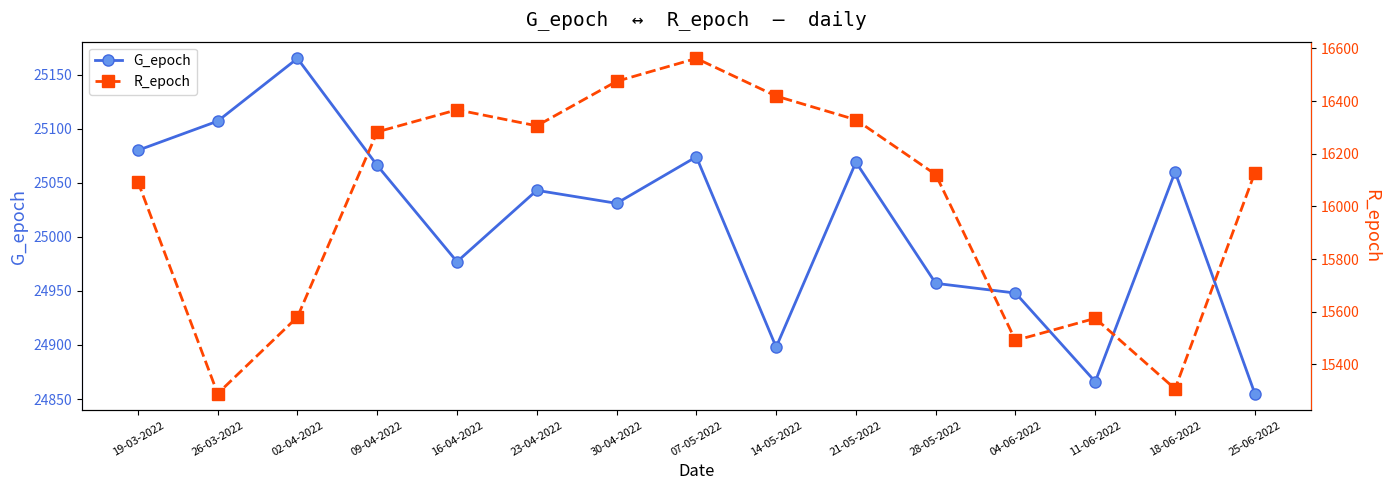

Reading right to left, transcribe all the data shown in this chart.

G_epoch: 24855	25060	24866	24948	24957	25069	24898	25074	25031	25043	24977	25066	25165	25107	25080
R_epoch: 16128	15307	15575	15491	16121	16329	16419	16562	16475	16306	16367	16283	15580	15289	16094